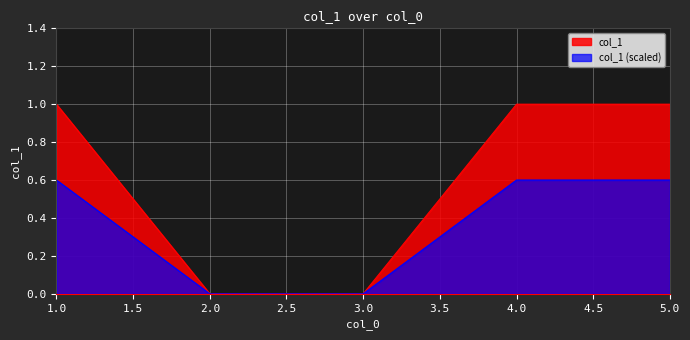

What is the difference between the values at 4 and 3?

1